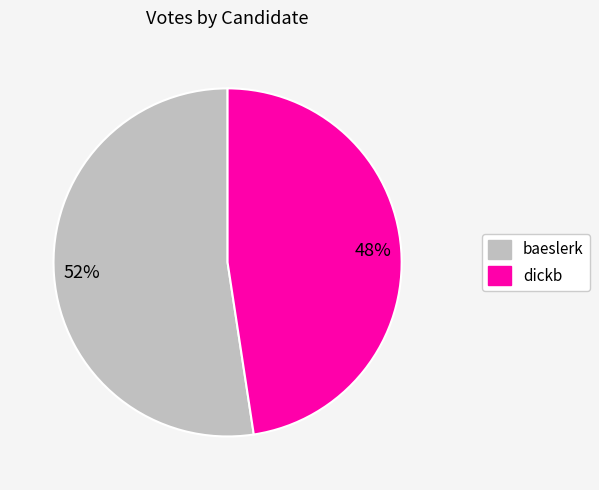

Is it true that dickb is 33% of the pie?

False